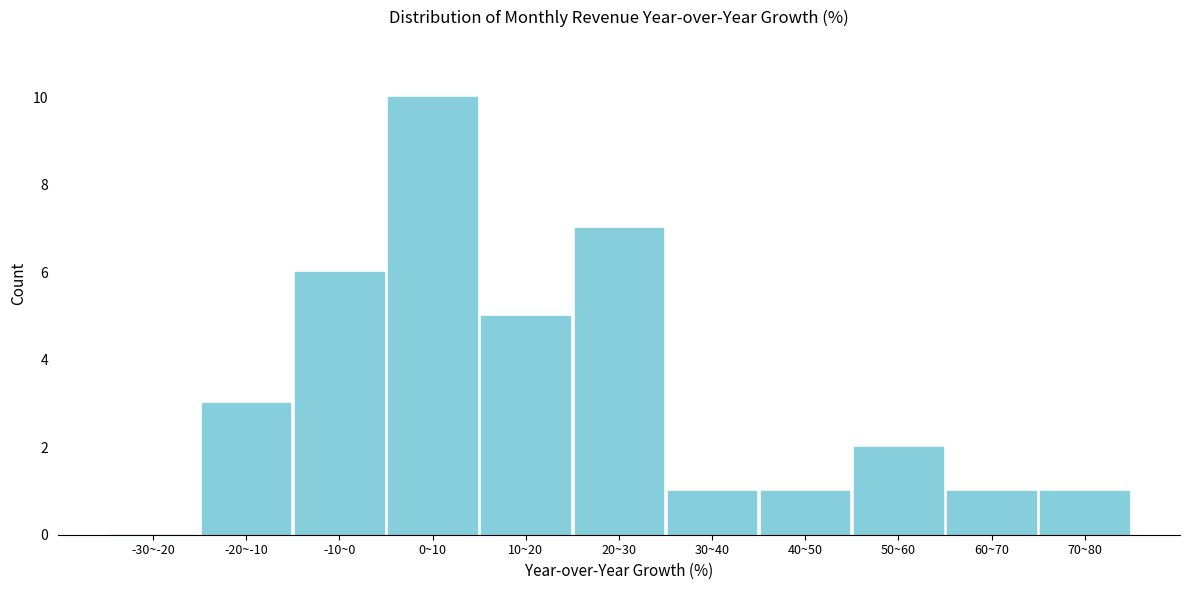

Reading left to right, what are all the values shown in this chart?

-30~-20=0	-20~-10=3	-10~0=6	0~10=10	10~20=5	20~30=7	30~40=1	40~50=1	50~60=2	60~70=1	70~80=1